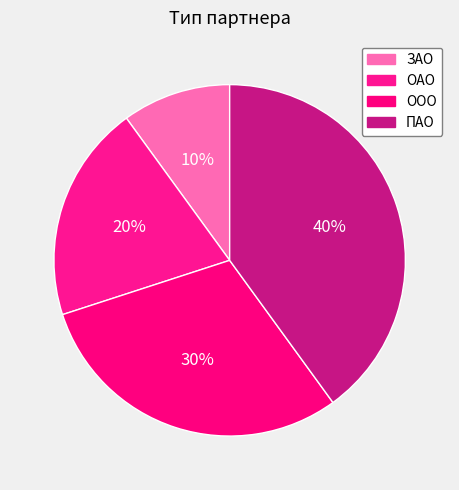

Count the number of slices in the pie.

4